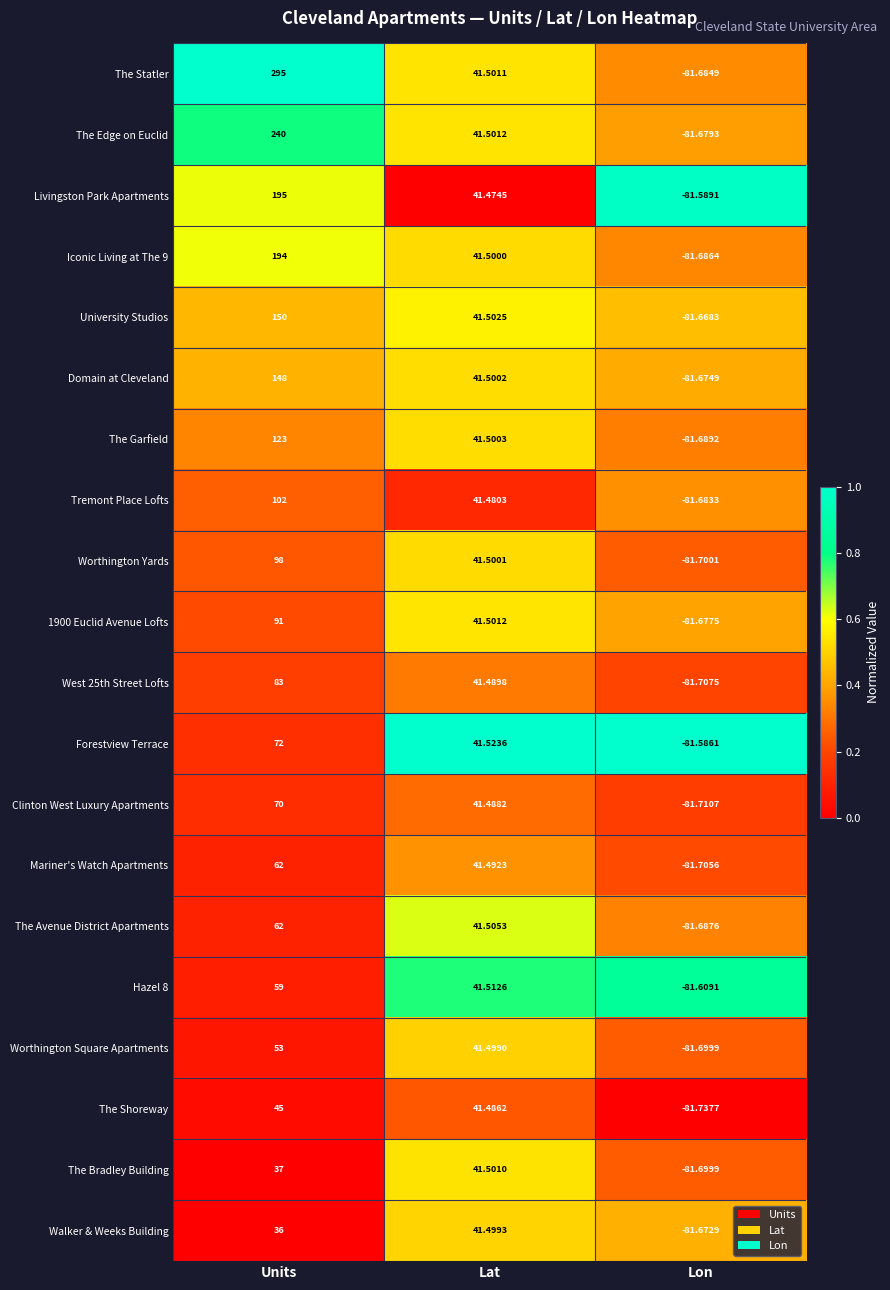

At which category is the sum across all series the highest?

Units